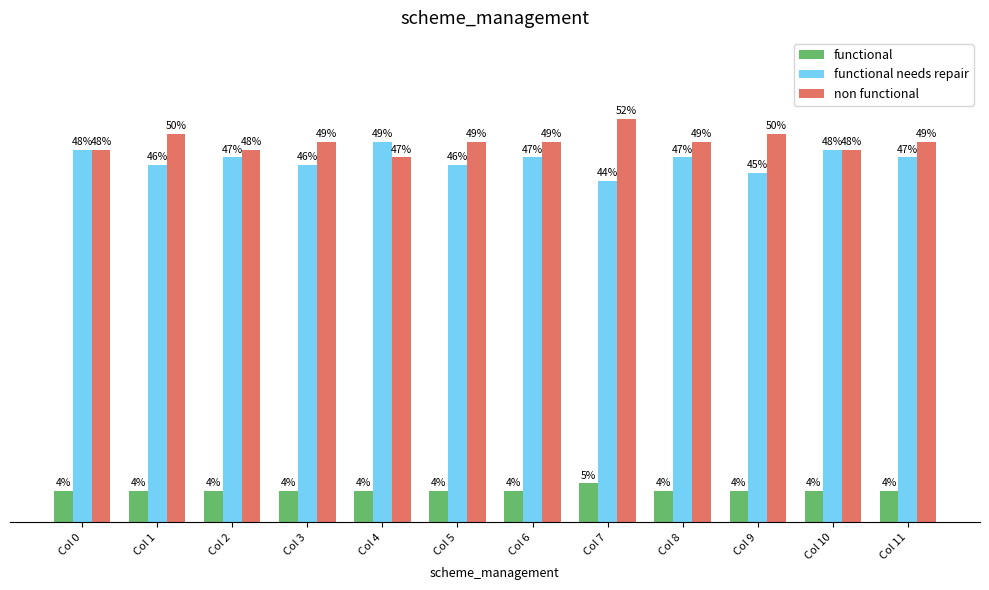

Are the bars grouped side by side (vs. stacked)?

Yes